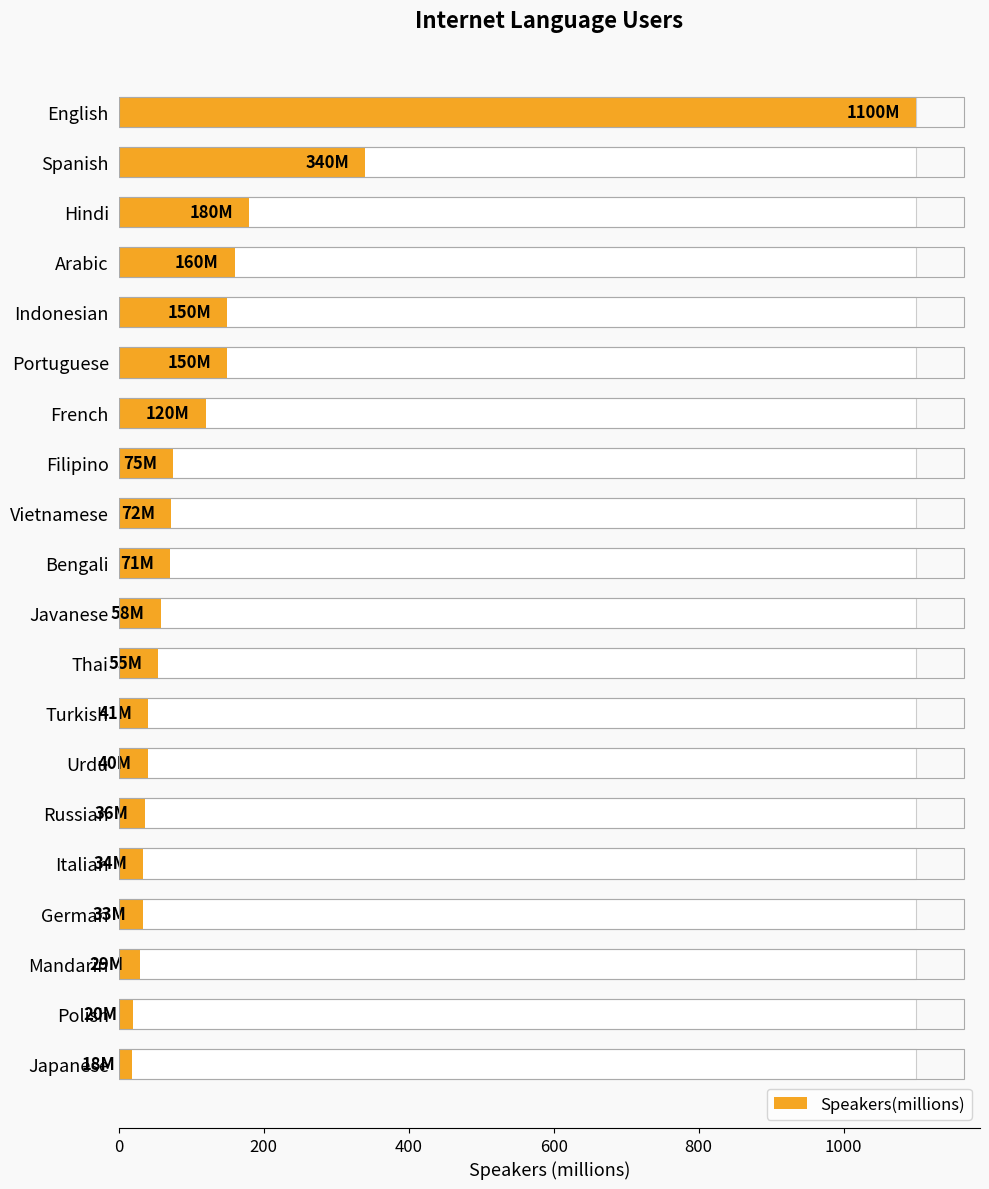

The chart shows a value of 34 at Italian. True or false?

True